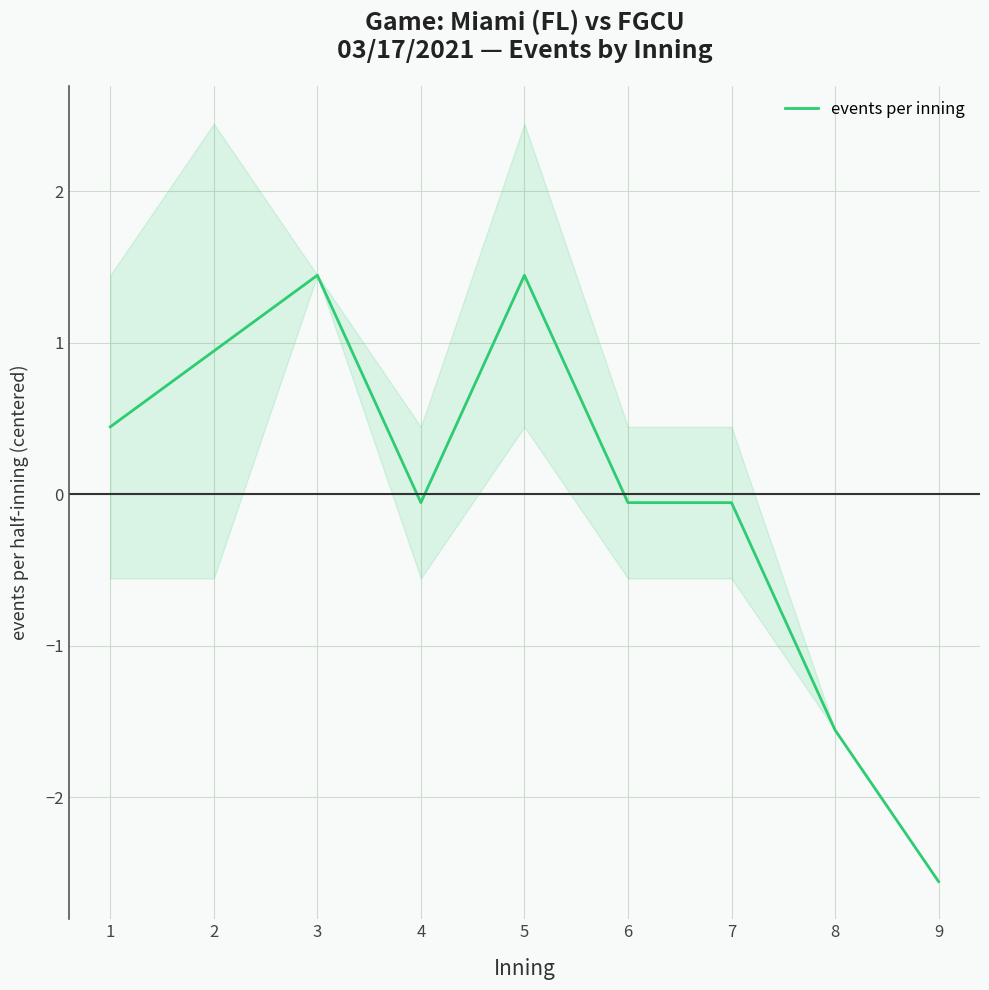

What is the difference between the second highest and minimum values?

4.0